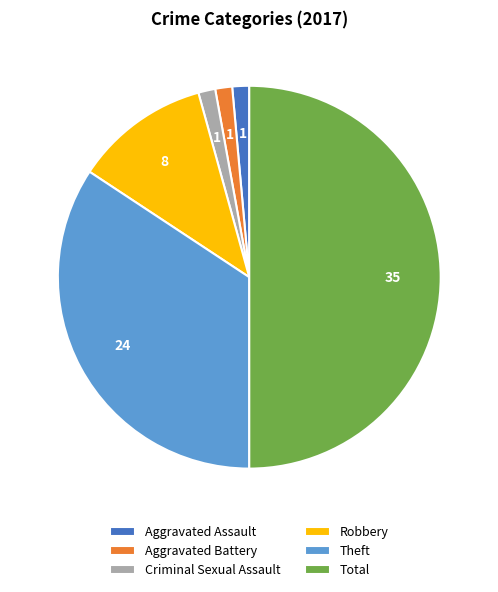

The Aggravated Battery slice represents 1% of the pie. True or false?

True